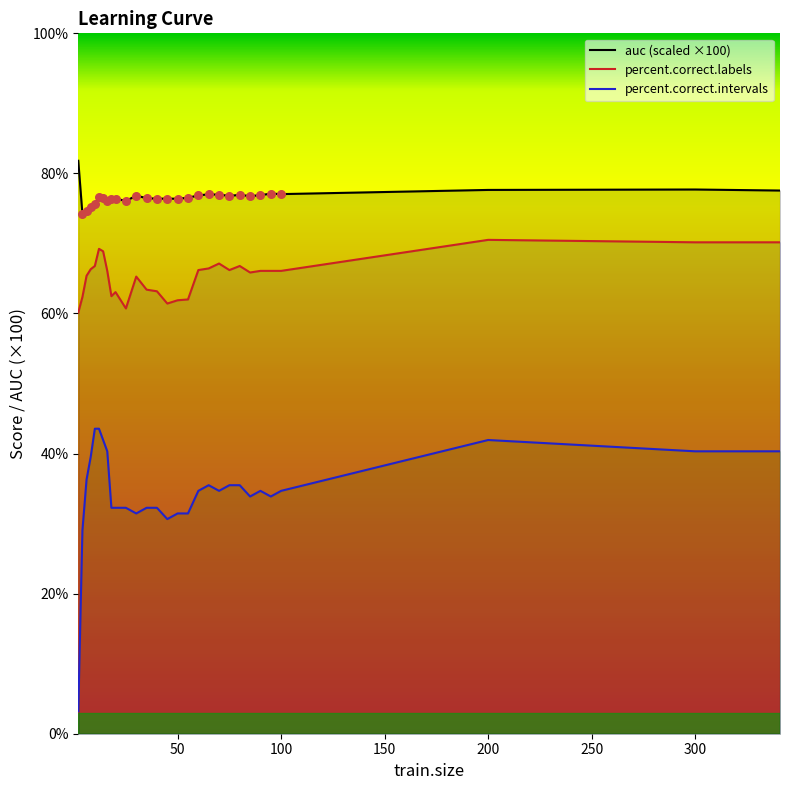

Which series has the largest total across all categories?

auc (scaled ×100)